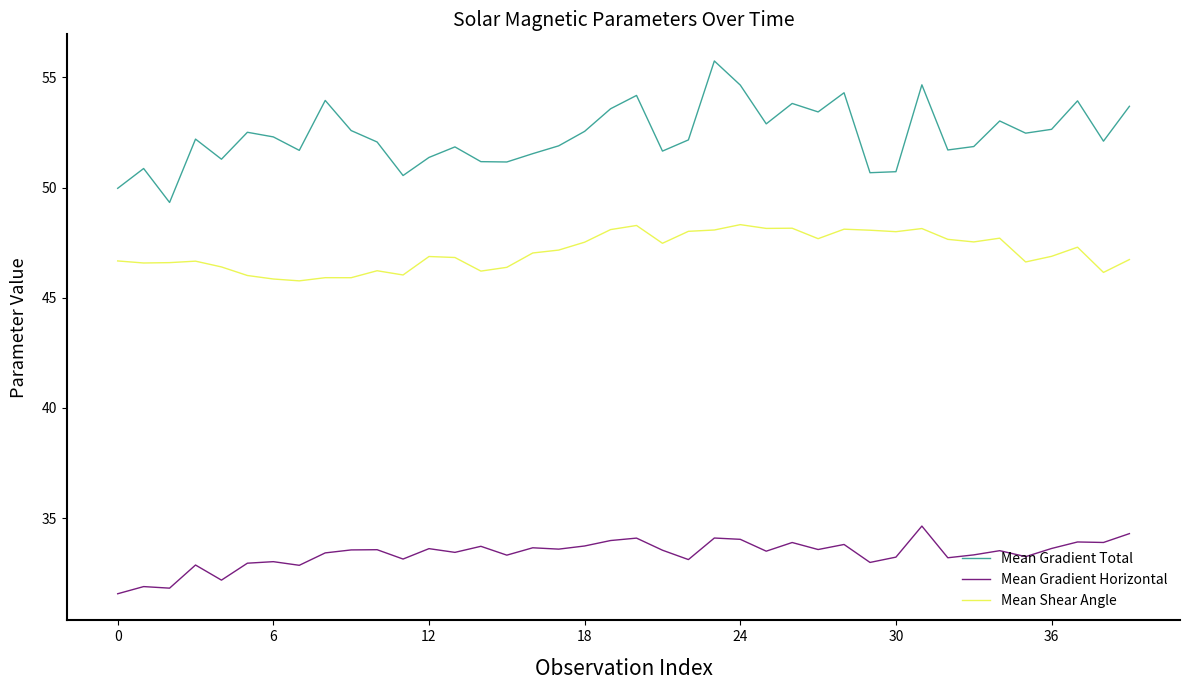

True or false: Mean Gradient Horizontal and Mean Gradient Total cross at least once.

False